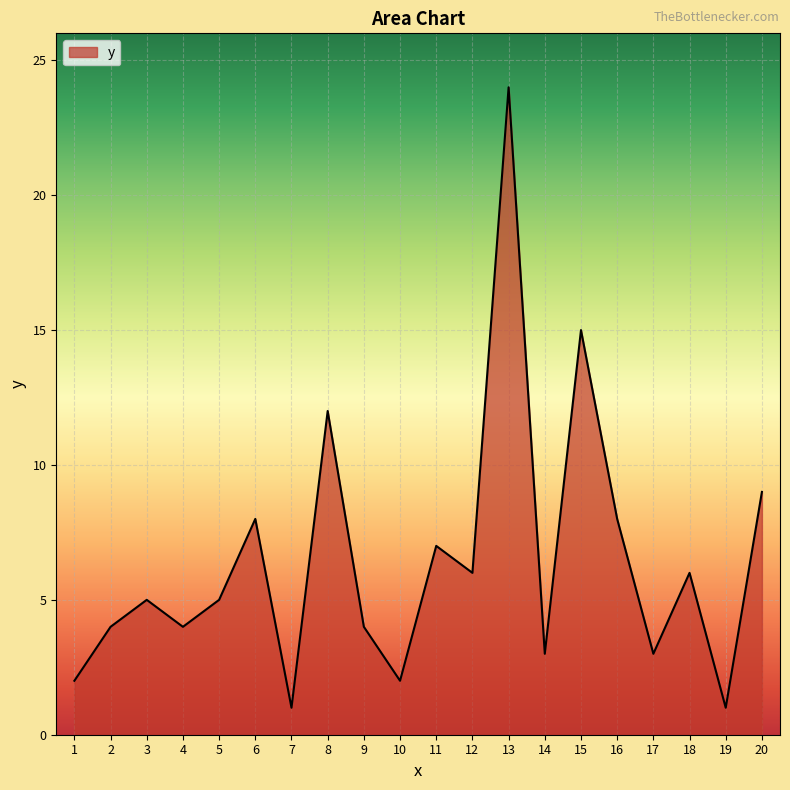

Where is the data nearest to the value 12?

8